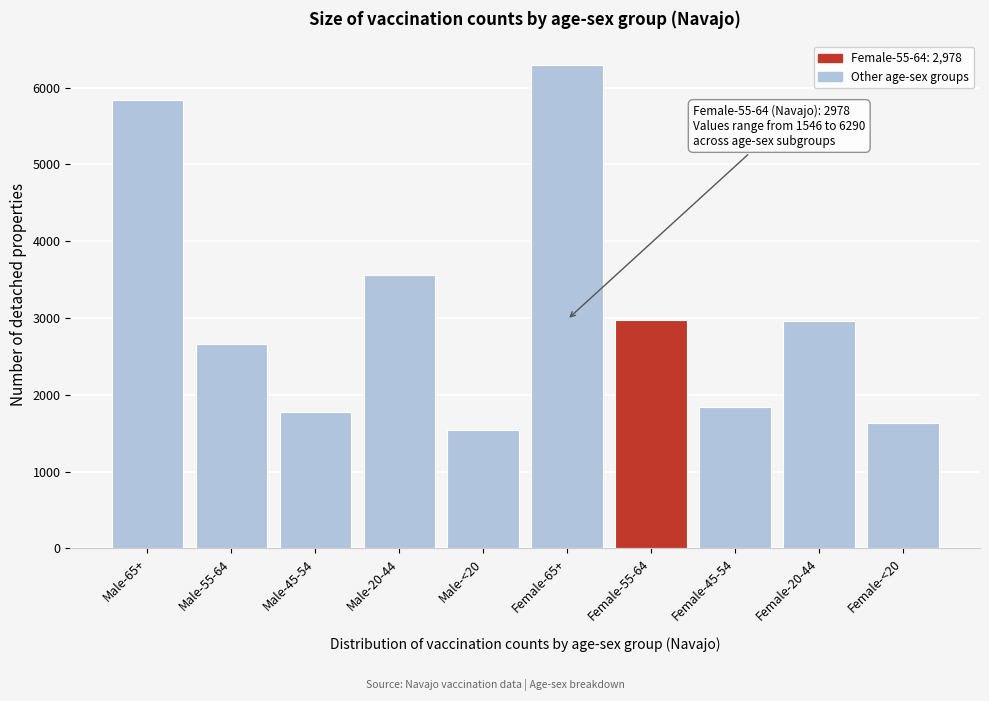

What is the change in value from Male-55-64 to Male-20-44?

+898